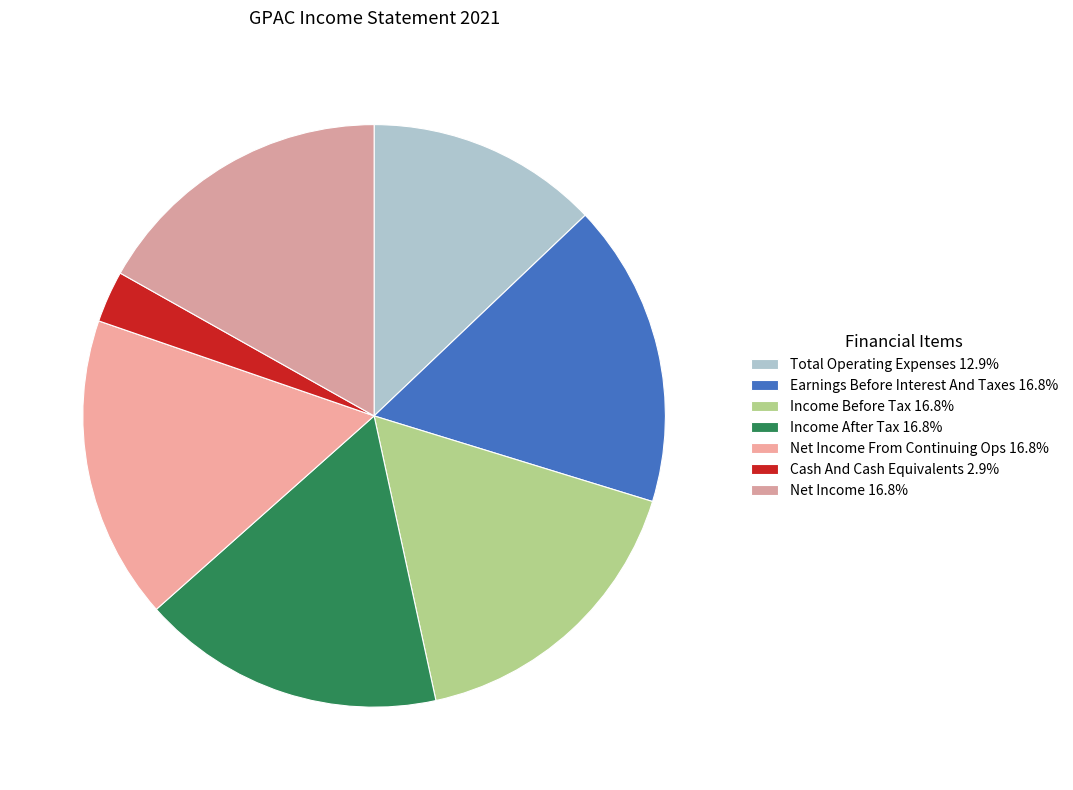

Count the number of slices in the pie.

7